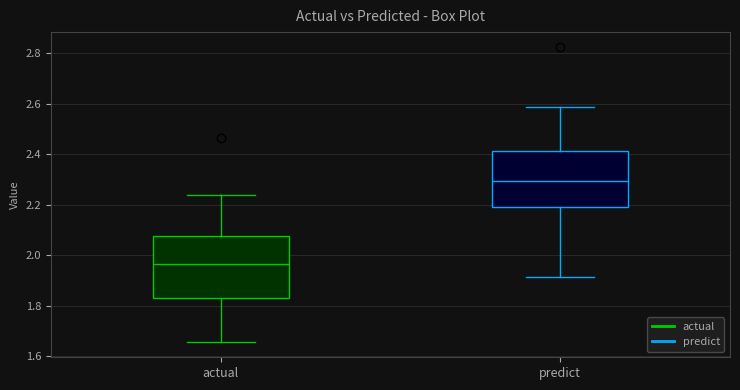

Where does the median line of the box for actual sit on the y-axis? The values are not printed on the chart, so give them approximately, as read against the axis.

1.96